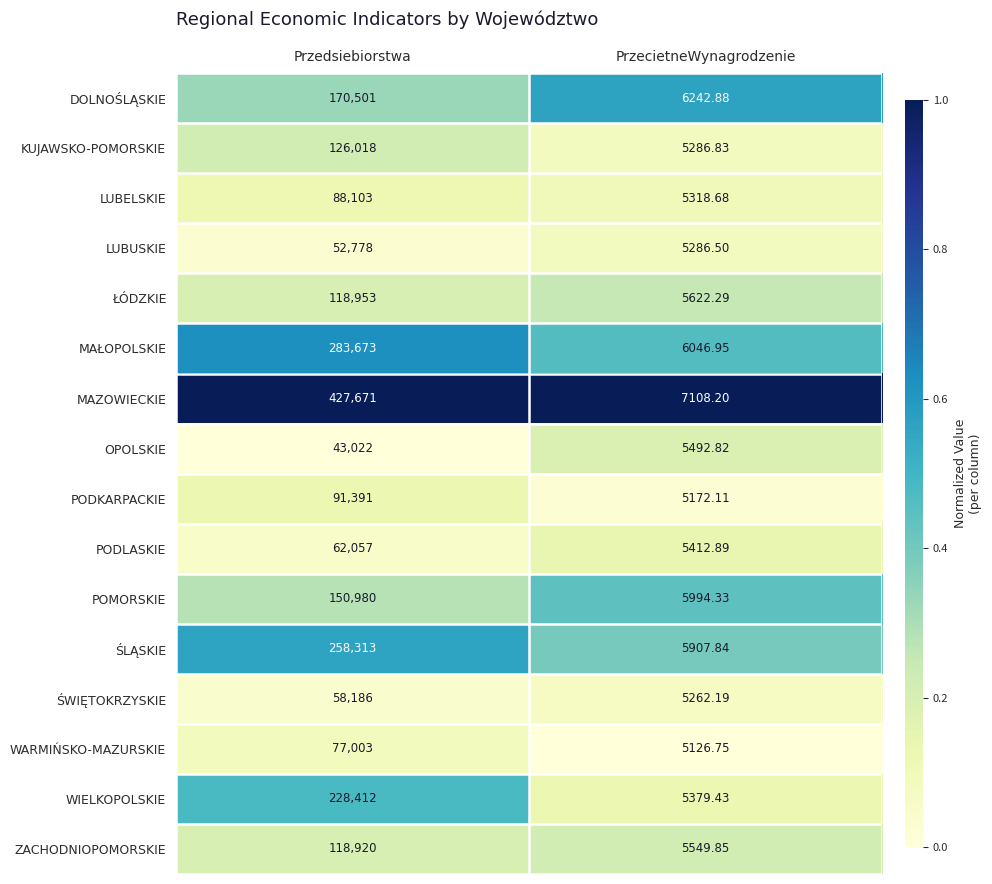

What is the difference between the highest and lowest values at Przedsiebiorstwa?

384649.0